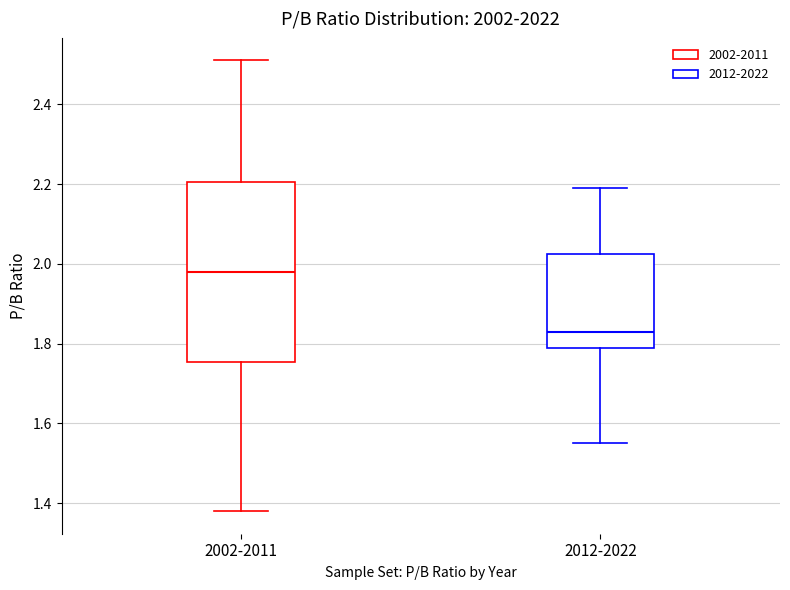

Which box's median line is the lowest?

2012-2022